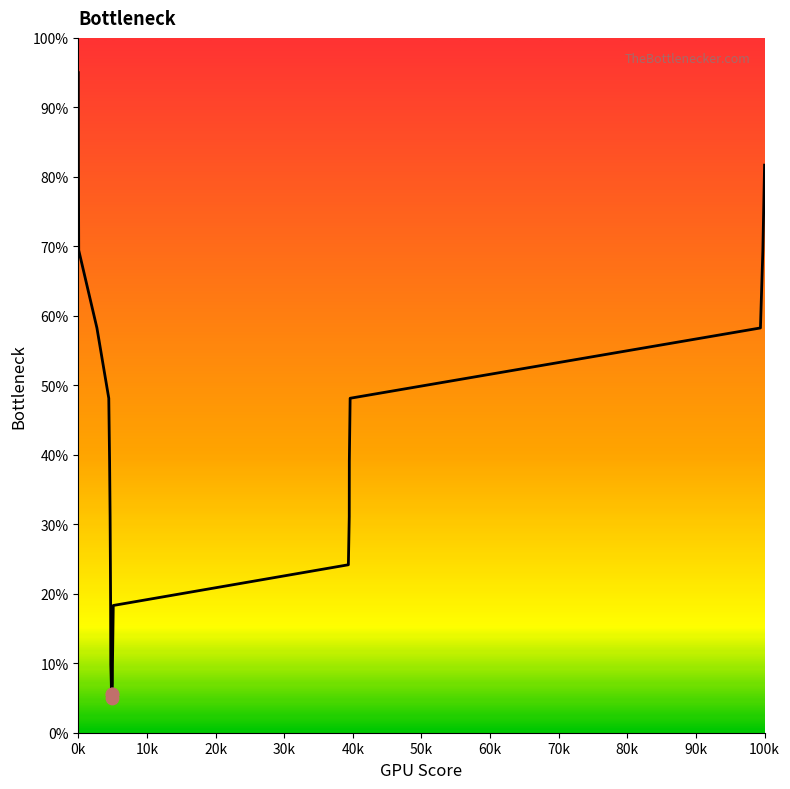

What is the maximum value shown in the chart?

95.0